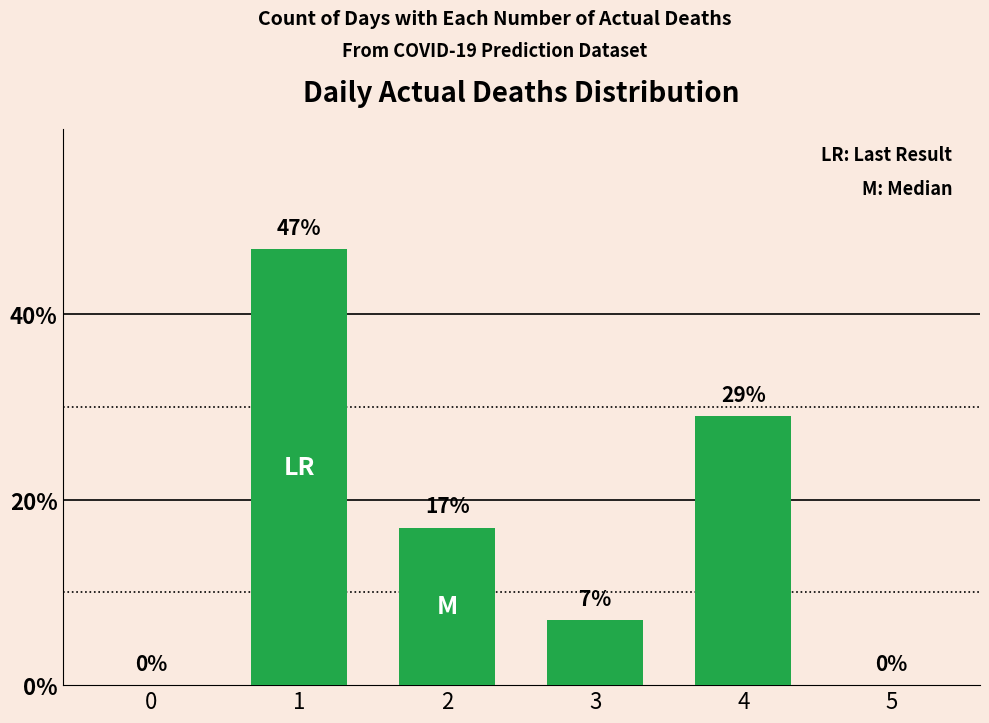

What is the change in value from 0 to 3?

+7.0